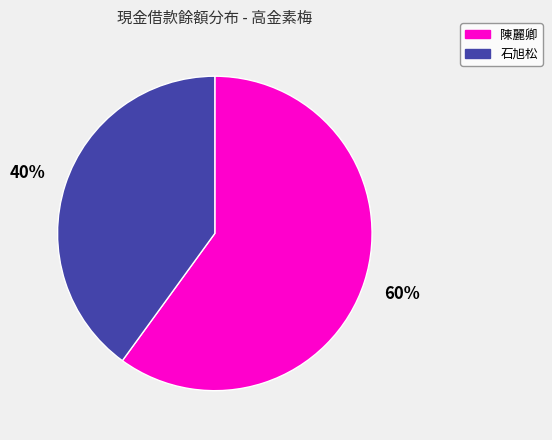

Is there a majority slice in this chart?

Yes